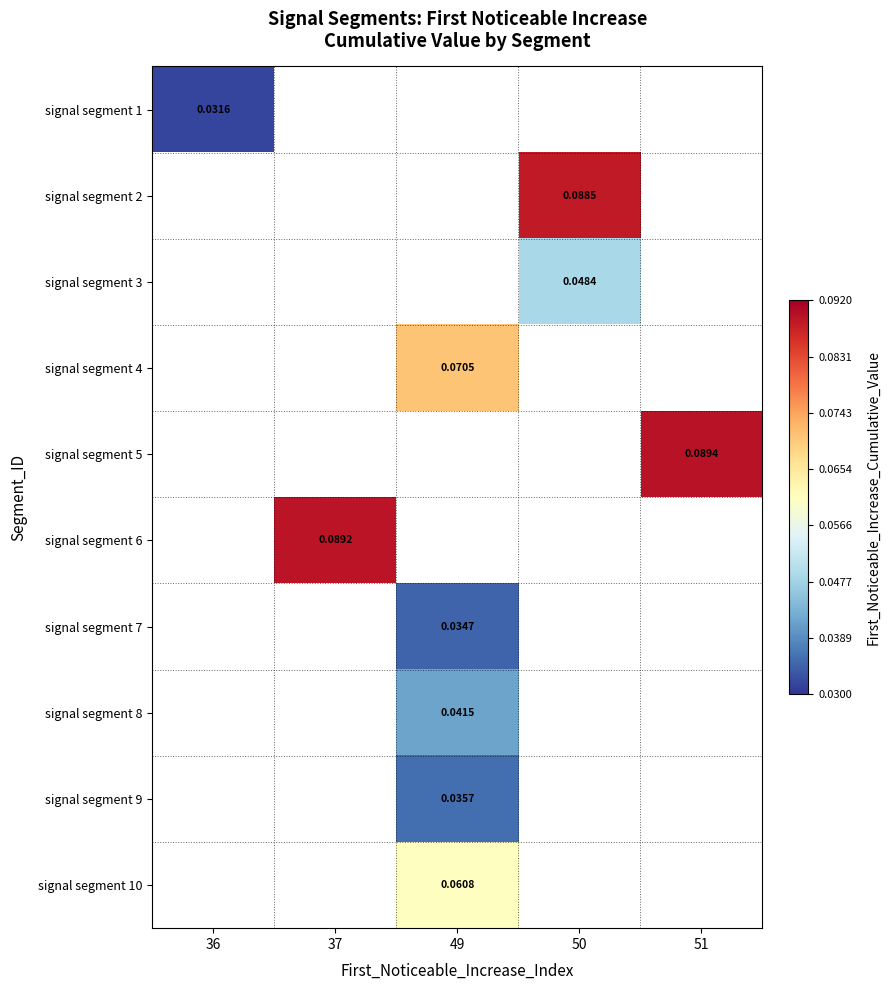

Is the value of signal segment 1 at 36 greater than the value of signal segment 5 at 51?

No